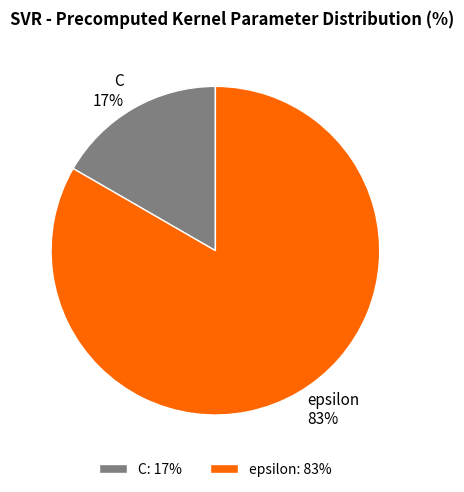

Which has a higher value, C or epsilon?

epsilon